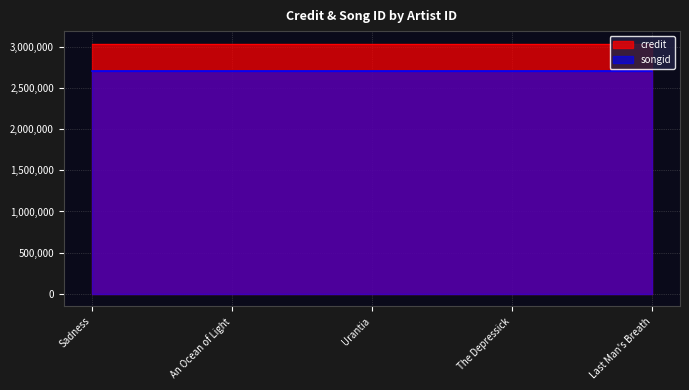

What is the difference between the highest and lowest values at Sadness?

327393